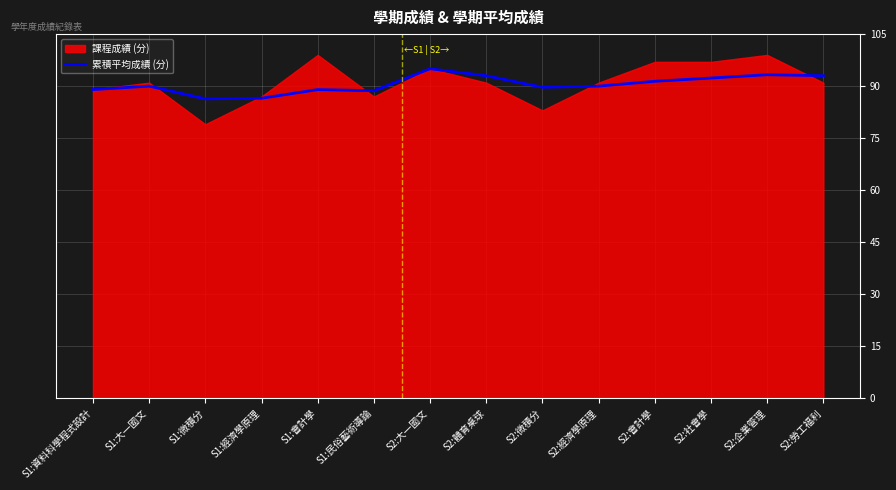

Is it true that the value at S2:大一國文 is 95.0?

True